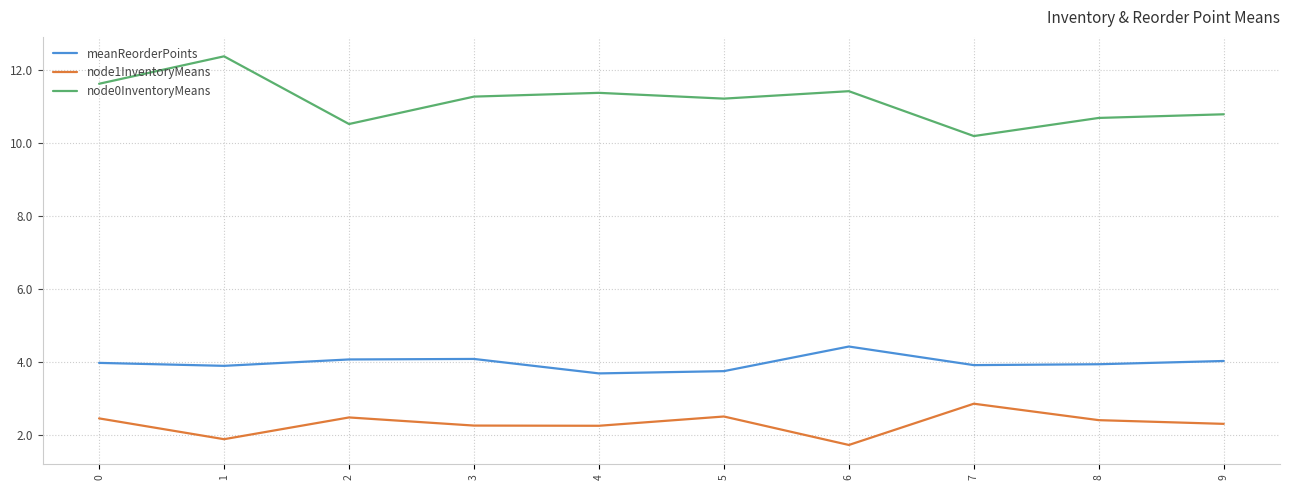

What is the difference between the node0InventoryMeans values at 2 and 0?

1.1